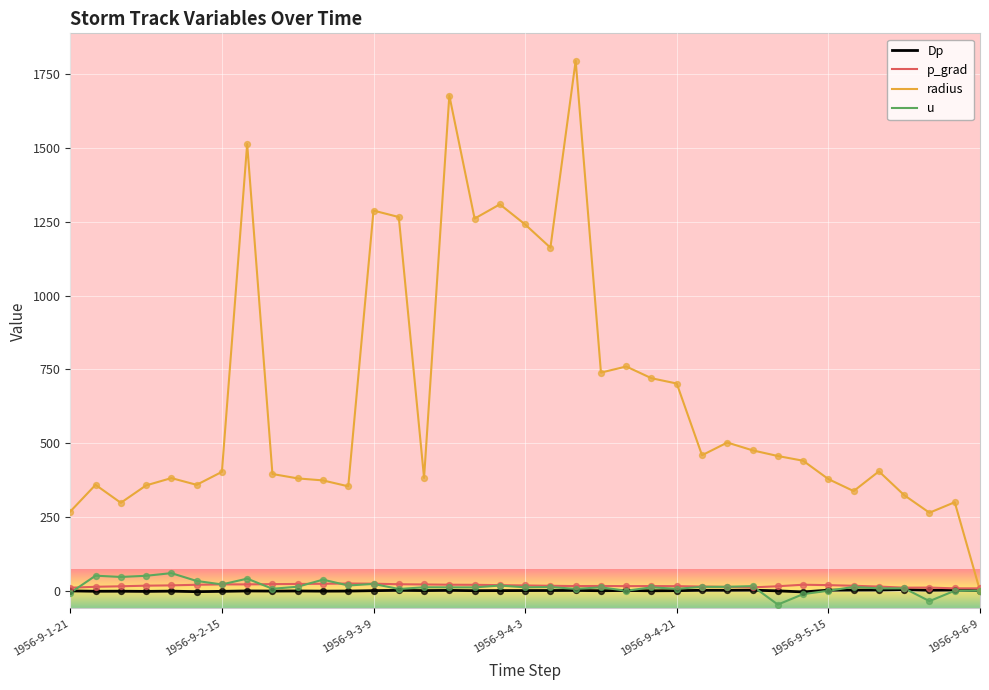

Which series has the widest spread of values?

radius